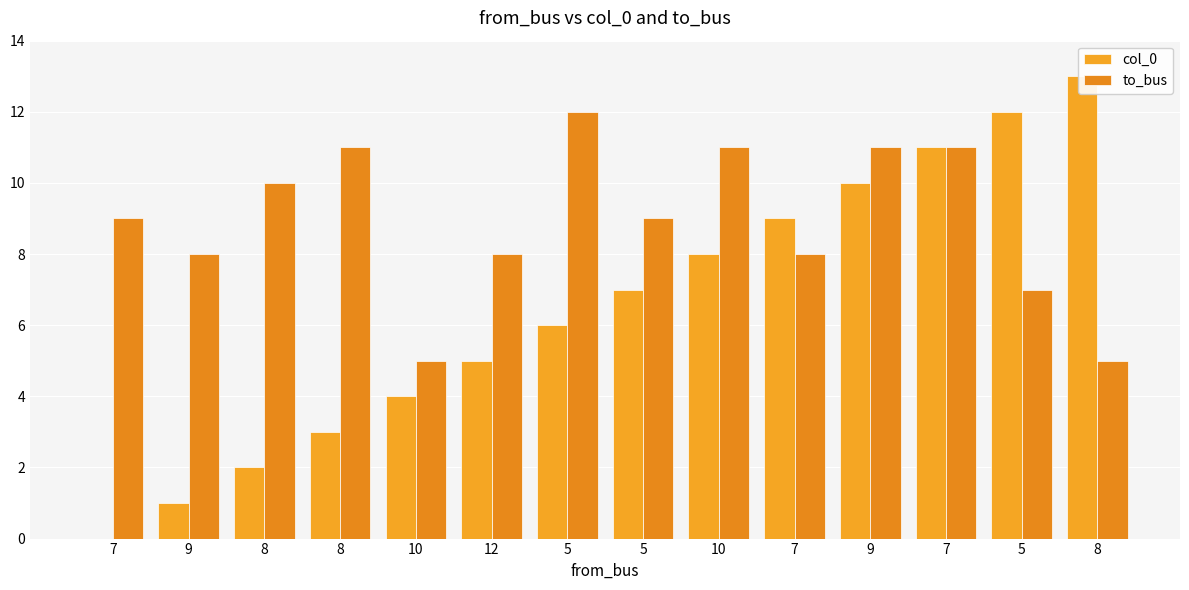

Rank the categories by col_0 value from lowest to highest.

7, 9, 8, 8, 10, 12, 5, 5, 10, 7, 9, 7, 5, 8